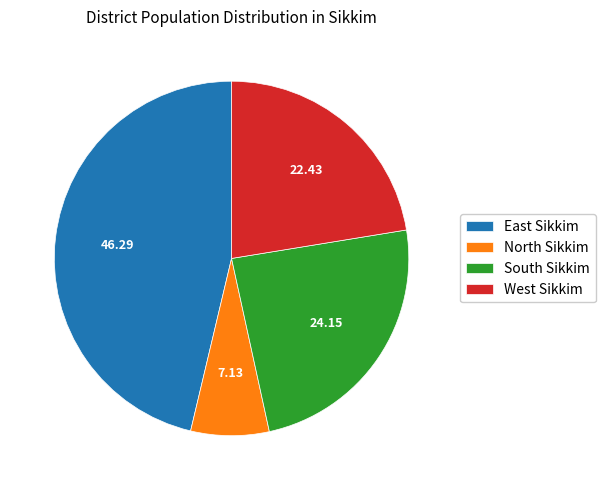

Which category has the smallest portion of the pie?

North Sikkim